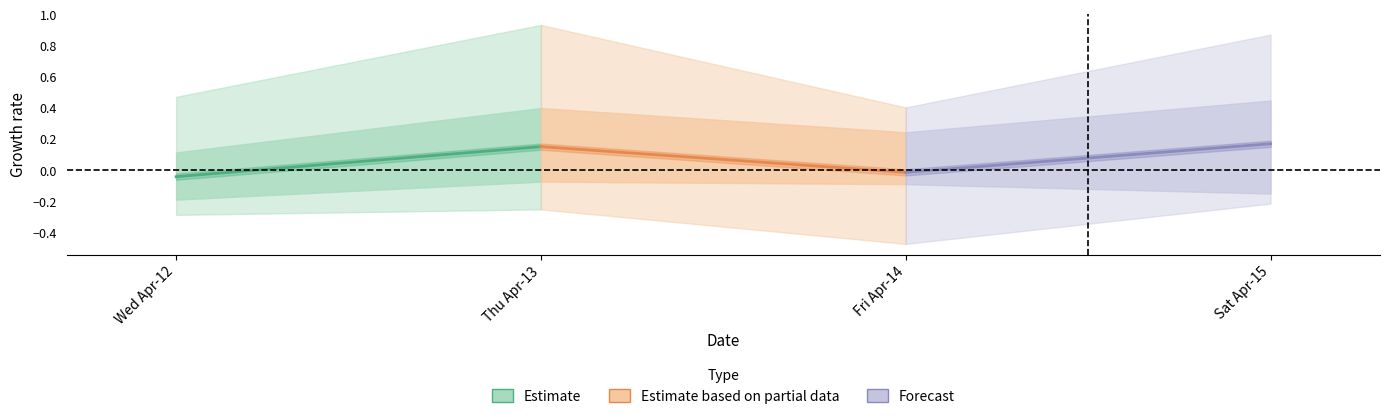

What is the sum of all Estimate based on partial data values?

0.1